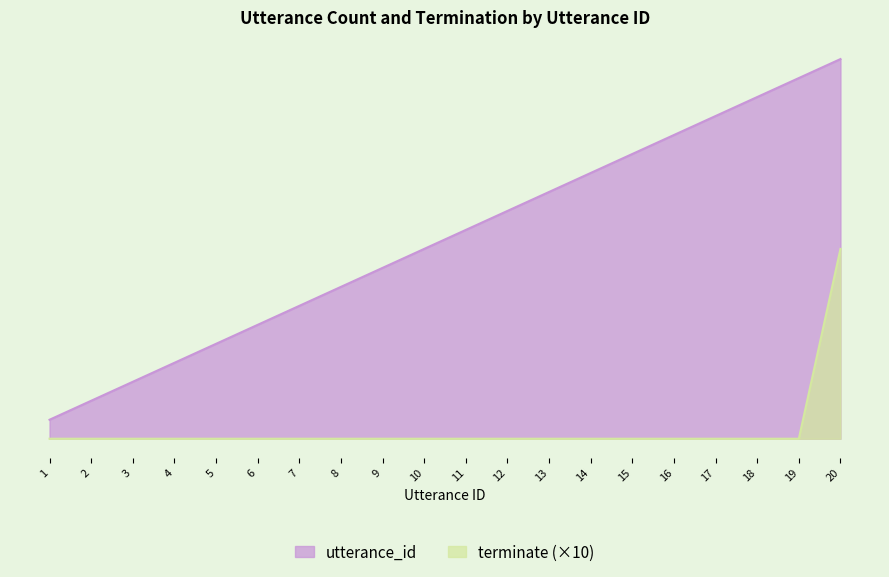

True or false: utterance_id has a value of 1 at 1.

True